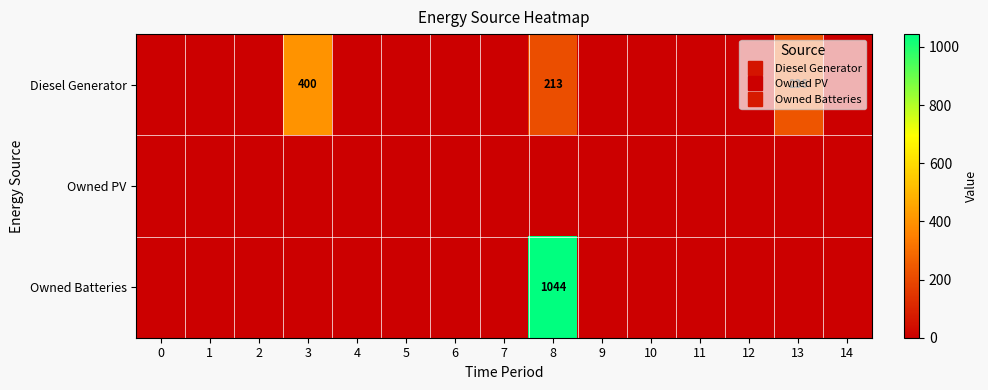

Which label corresponds to the largest value in the chart?

8